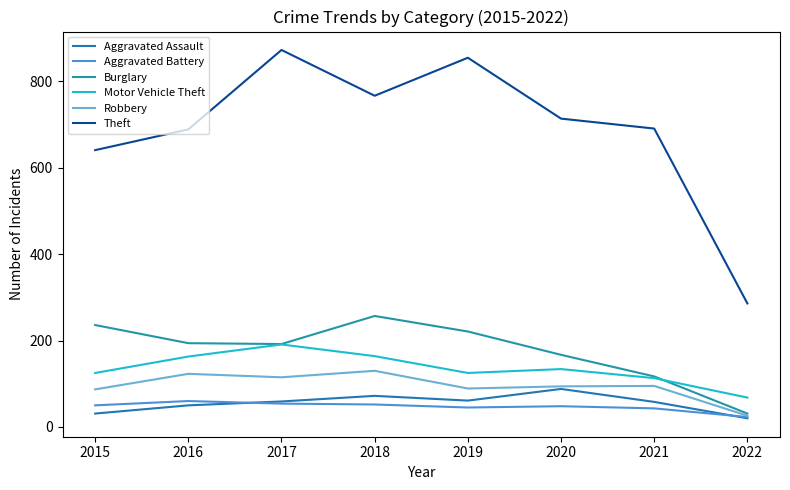

Where is Aggravated Assault nearest to the value 54?

2016